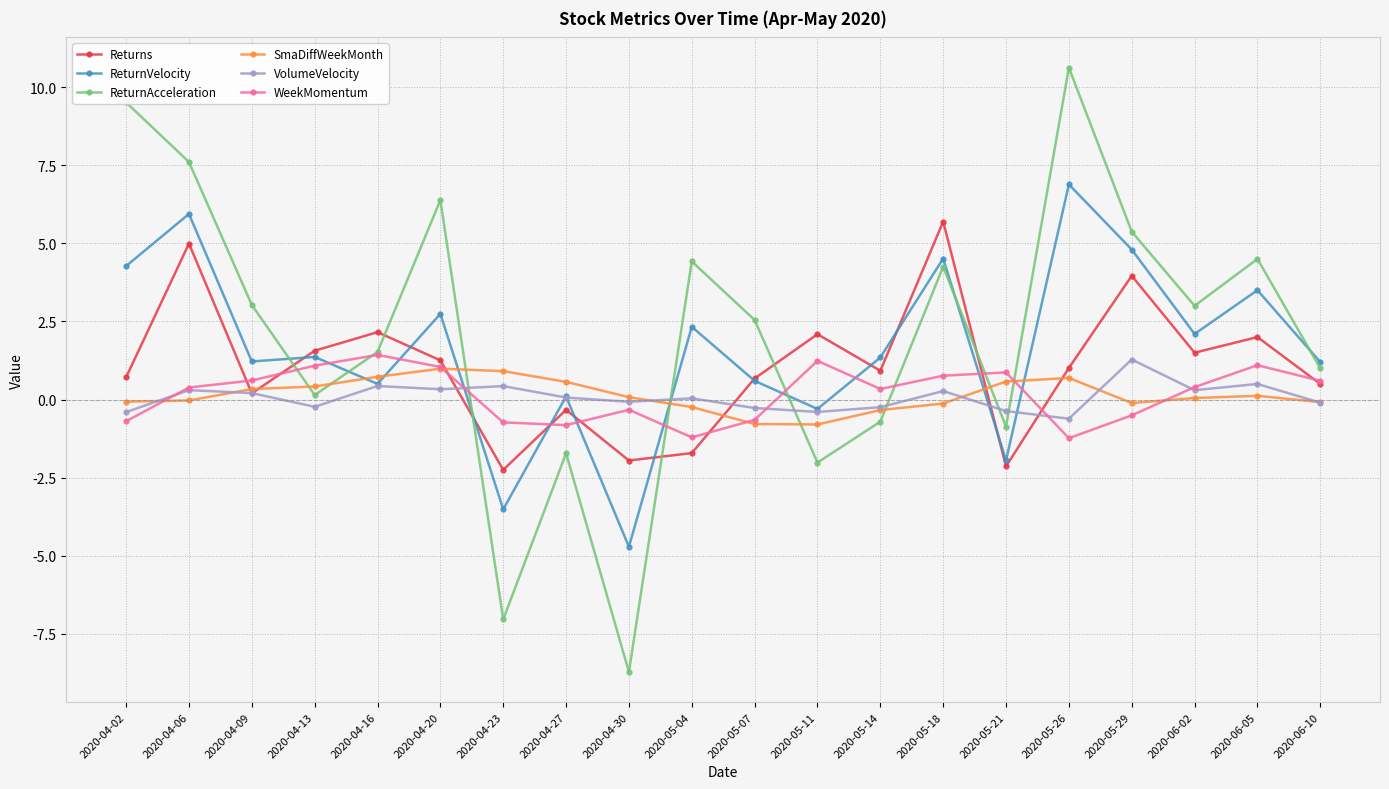

True or false: SmaDiffWeekMonth has a value of 0.7 at 2020-04-16.

True